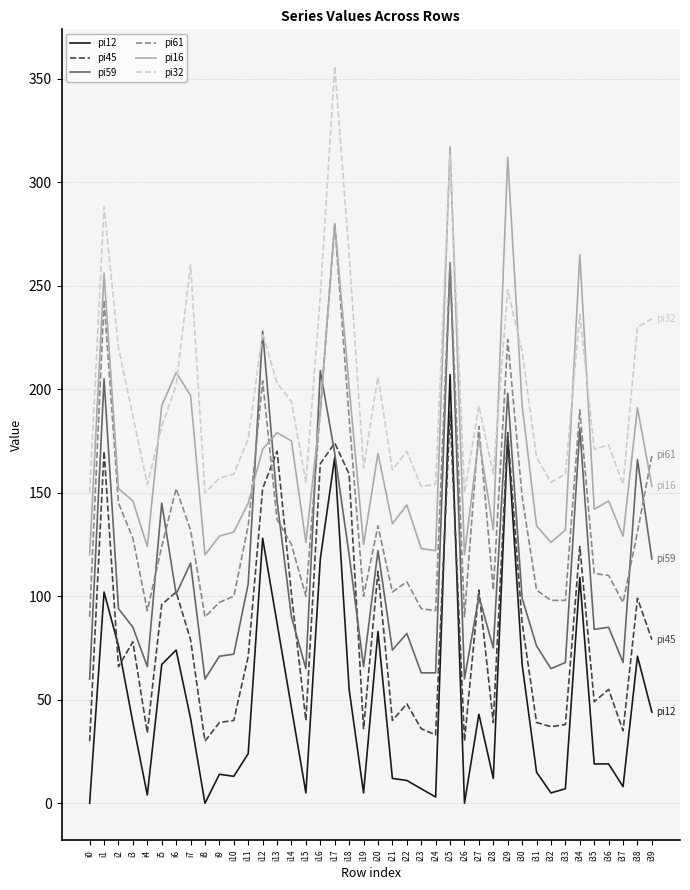

At which label does pi32 reach its peak?

i17